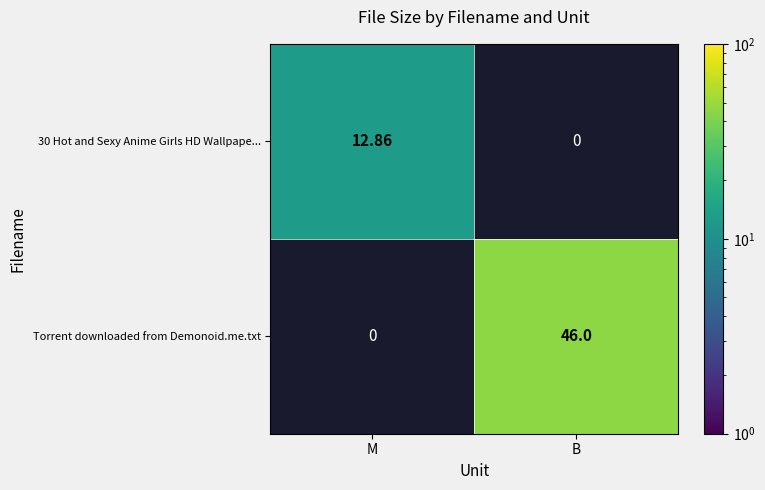

Is the value of Torrent downloaded from Demonoid.me.txt at B greater than the value of 30 Hot and Sexy Anime Girls HD Wallpape... at M?

Yes